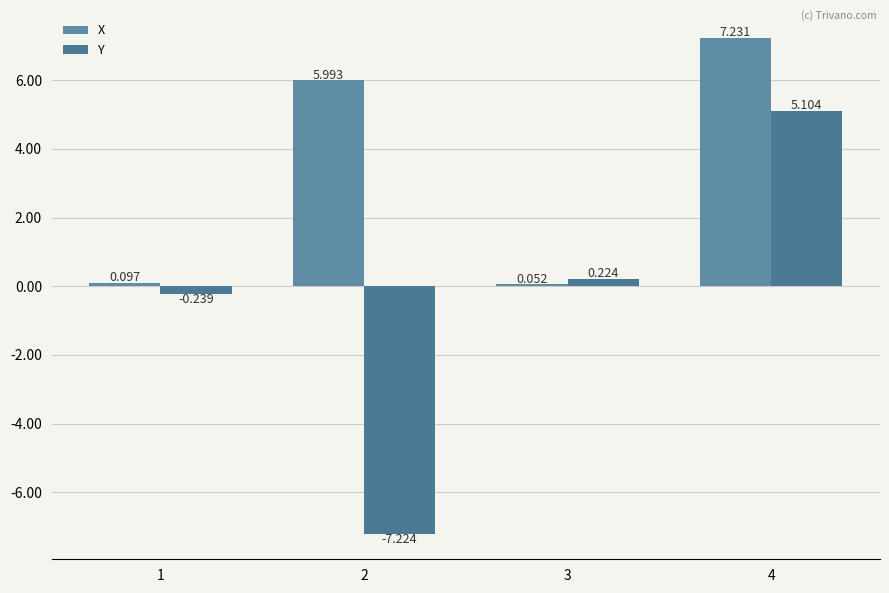

How many positive values does the Y series have?

2